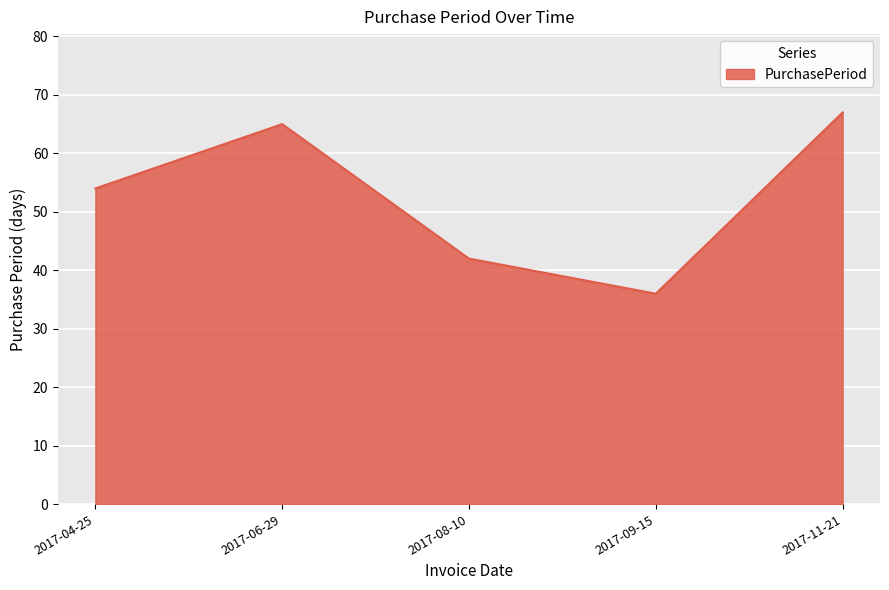

How many values are below 54?

2